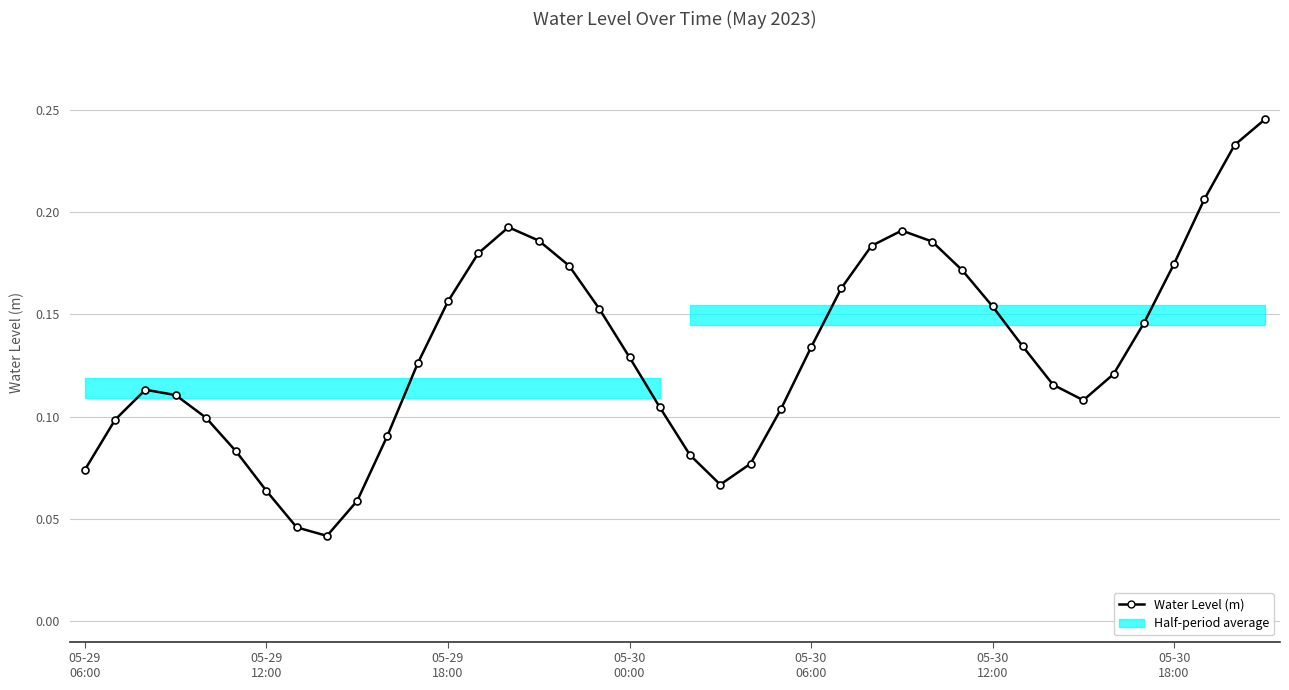

What is the difference between the maximum and minimum values?

0.2